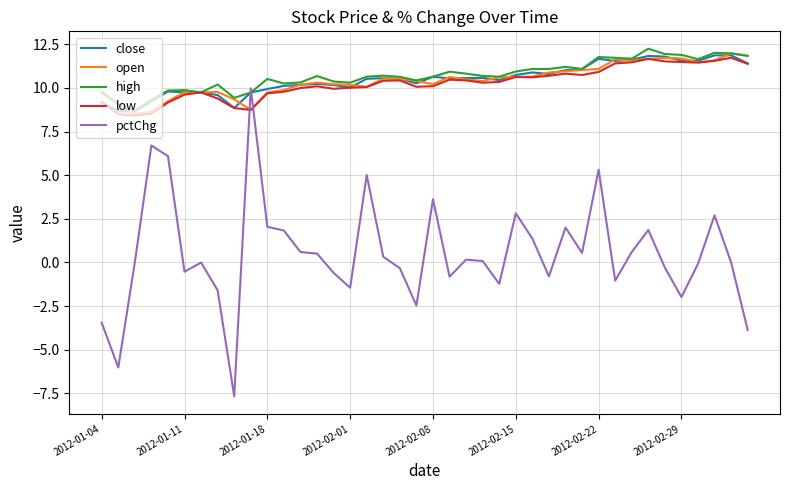

What are all the series names shown in the legend?

close, open, high, low, pctChg